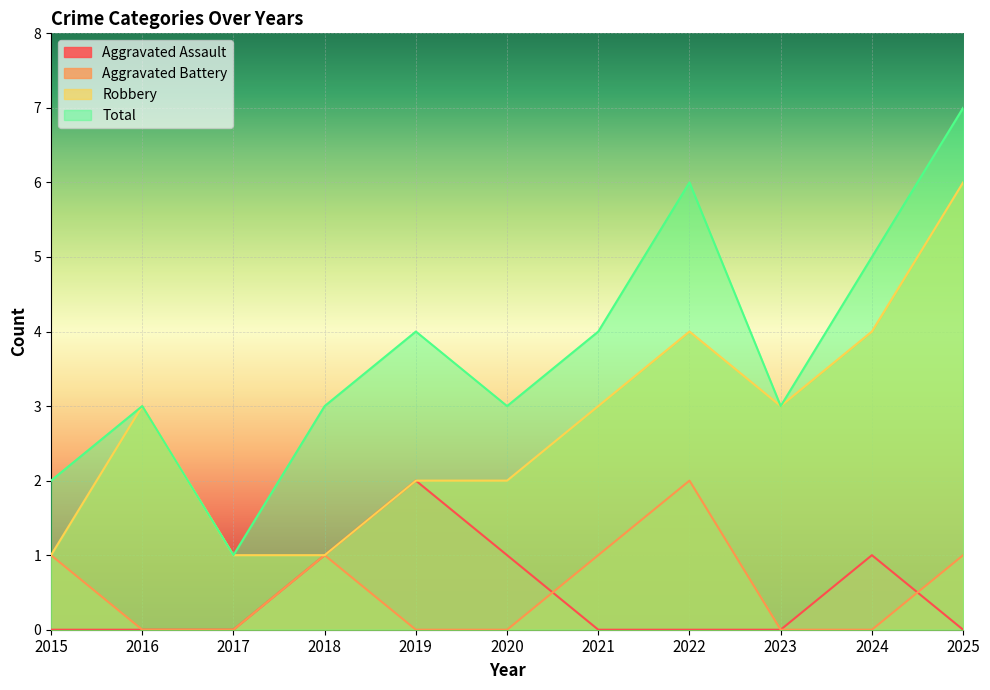

Which series has the largest range (max minus min)?

Total